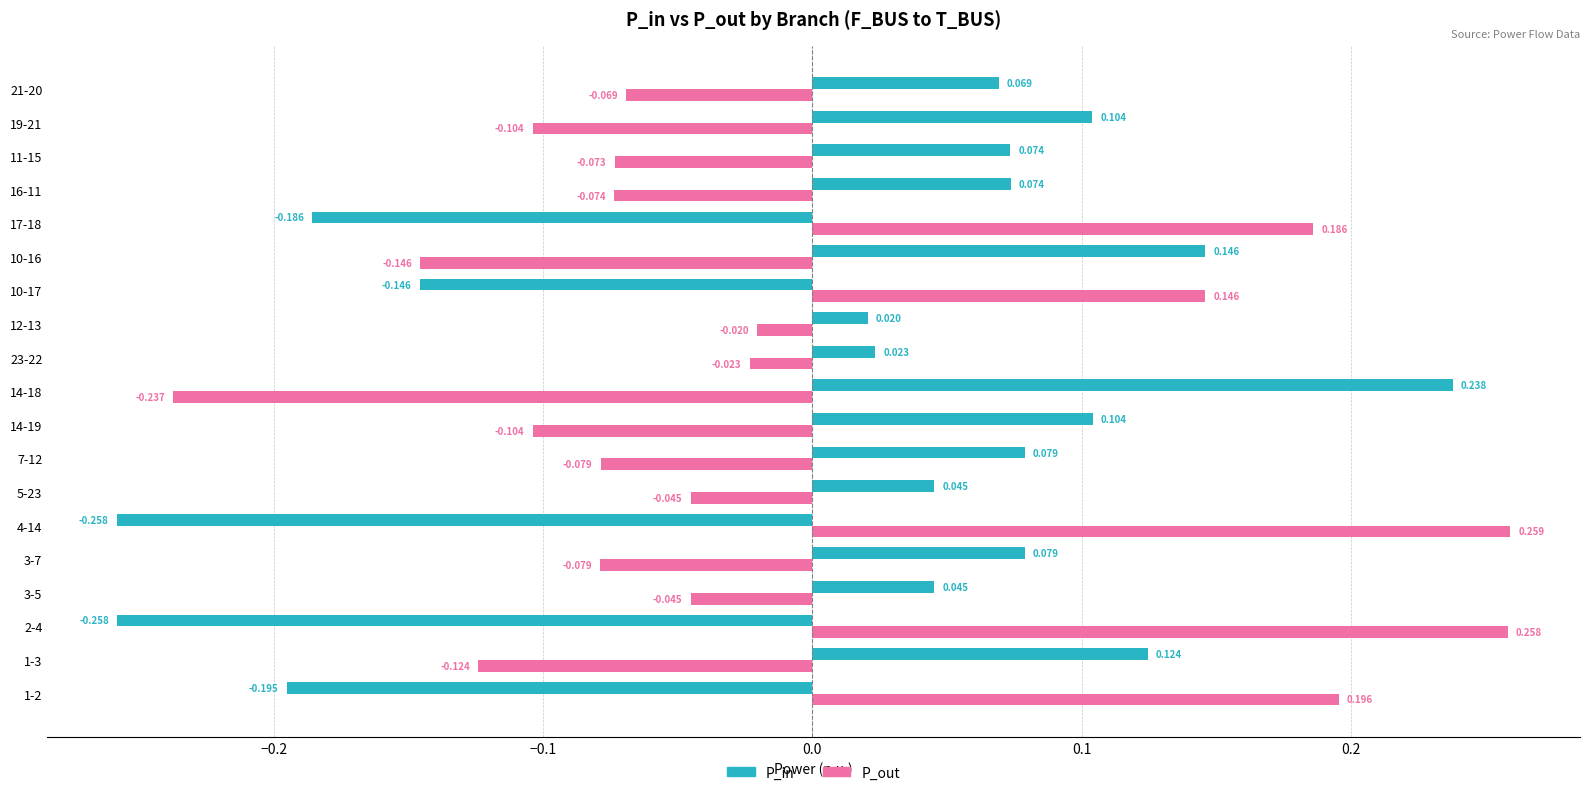

Rank the series at 12-13 from lowest to highest value.

P_out, P_in